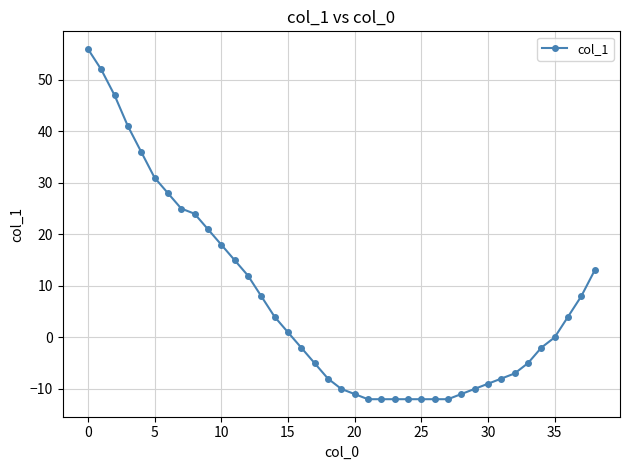

What is the average value?

7